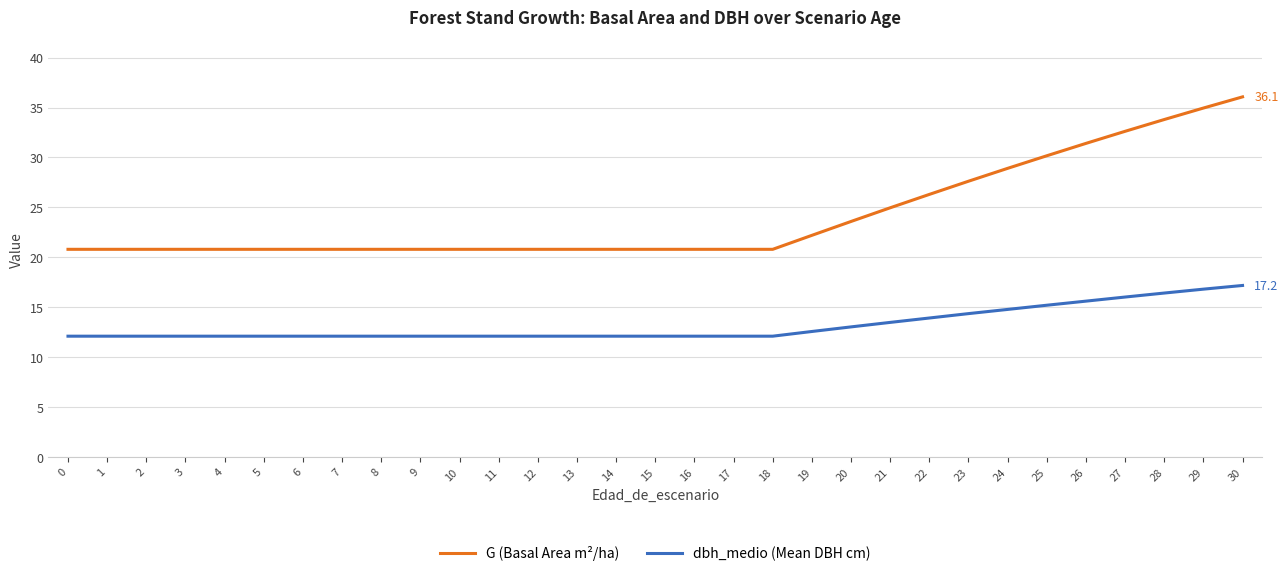

Reading left to right, what are all the values shown in this chart?

G (Basal Area m²/ha): 0=20.8	1=20.8	2=20.8	3=20.8	4=20.8	5=20.8	6=20.8	7=20.8	8=20.8	9=20.8	10=20.8	11=20.8	12=20.8	13=20.8	14=20.8	15=20.8	16=20.8	17=20.8	18=20.8	19=22.2	20=23.6	21=25.0	22=26.3	23=27.6	24=28.9	25=30.2	26=31.4	27=32.6	28=33.8	29=35.0	30=36.1
dbh_medio (Mean DBH cm): 0=12.1	1=12.1	2=12.1	3=12.1	4=12.1	5=12.1	6=12.1	7=12.1	8=12.1	9=12.1	10=12.1	11=12.1	12=12.1	13=12.1	14=12.1	15=12.1	16=12.1	17=12.1	18=12.1	19=12.6	20=13.0	21=13.5	22=13.9	23=14.4	24=14.8	25=15.2	26=15.6	27=16.0	28=16.4	29=16.8	30=17.2